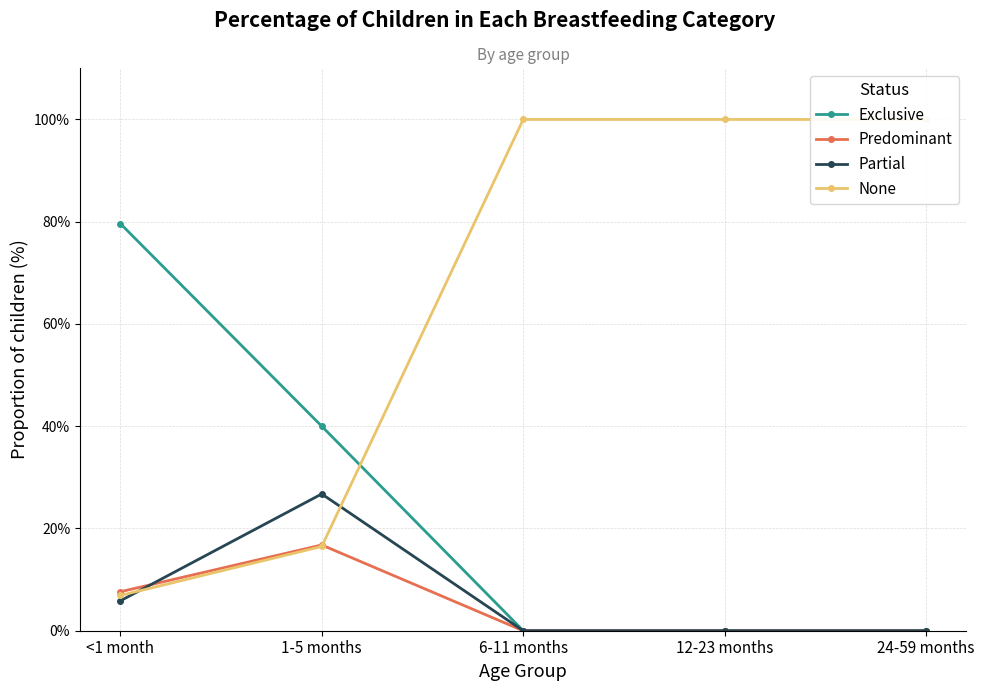

Which series has the widest spread of values?

None